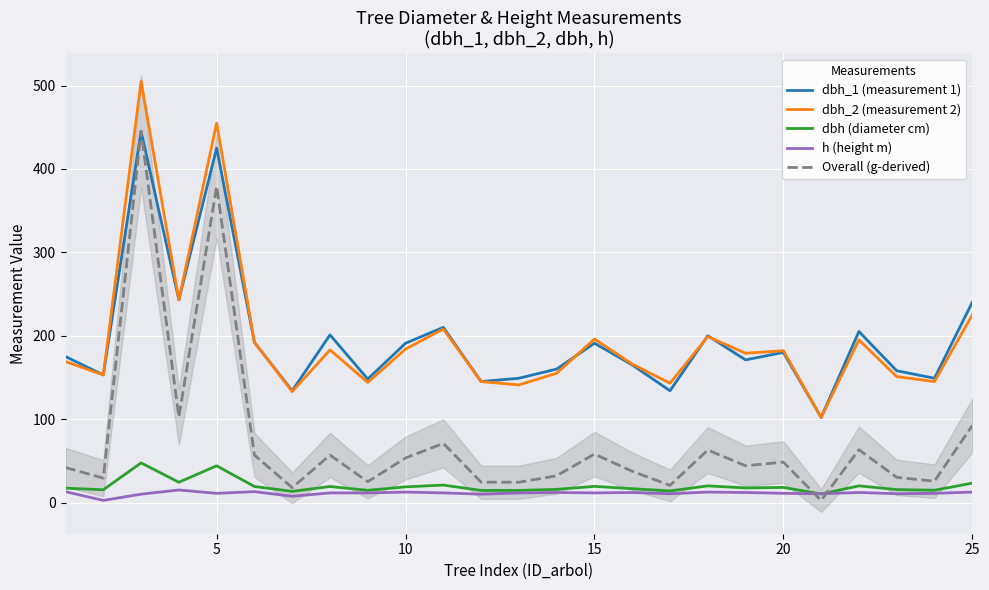

What is the greatest value displayed?

505.0